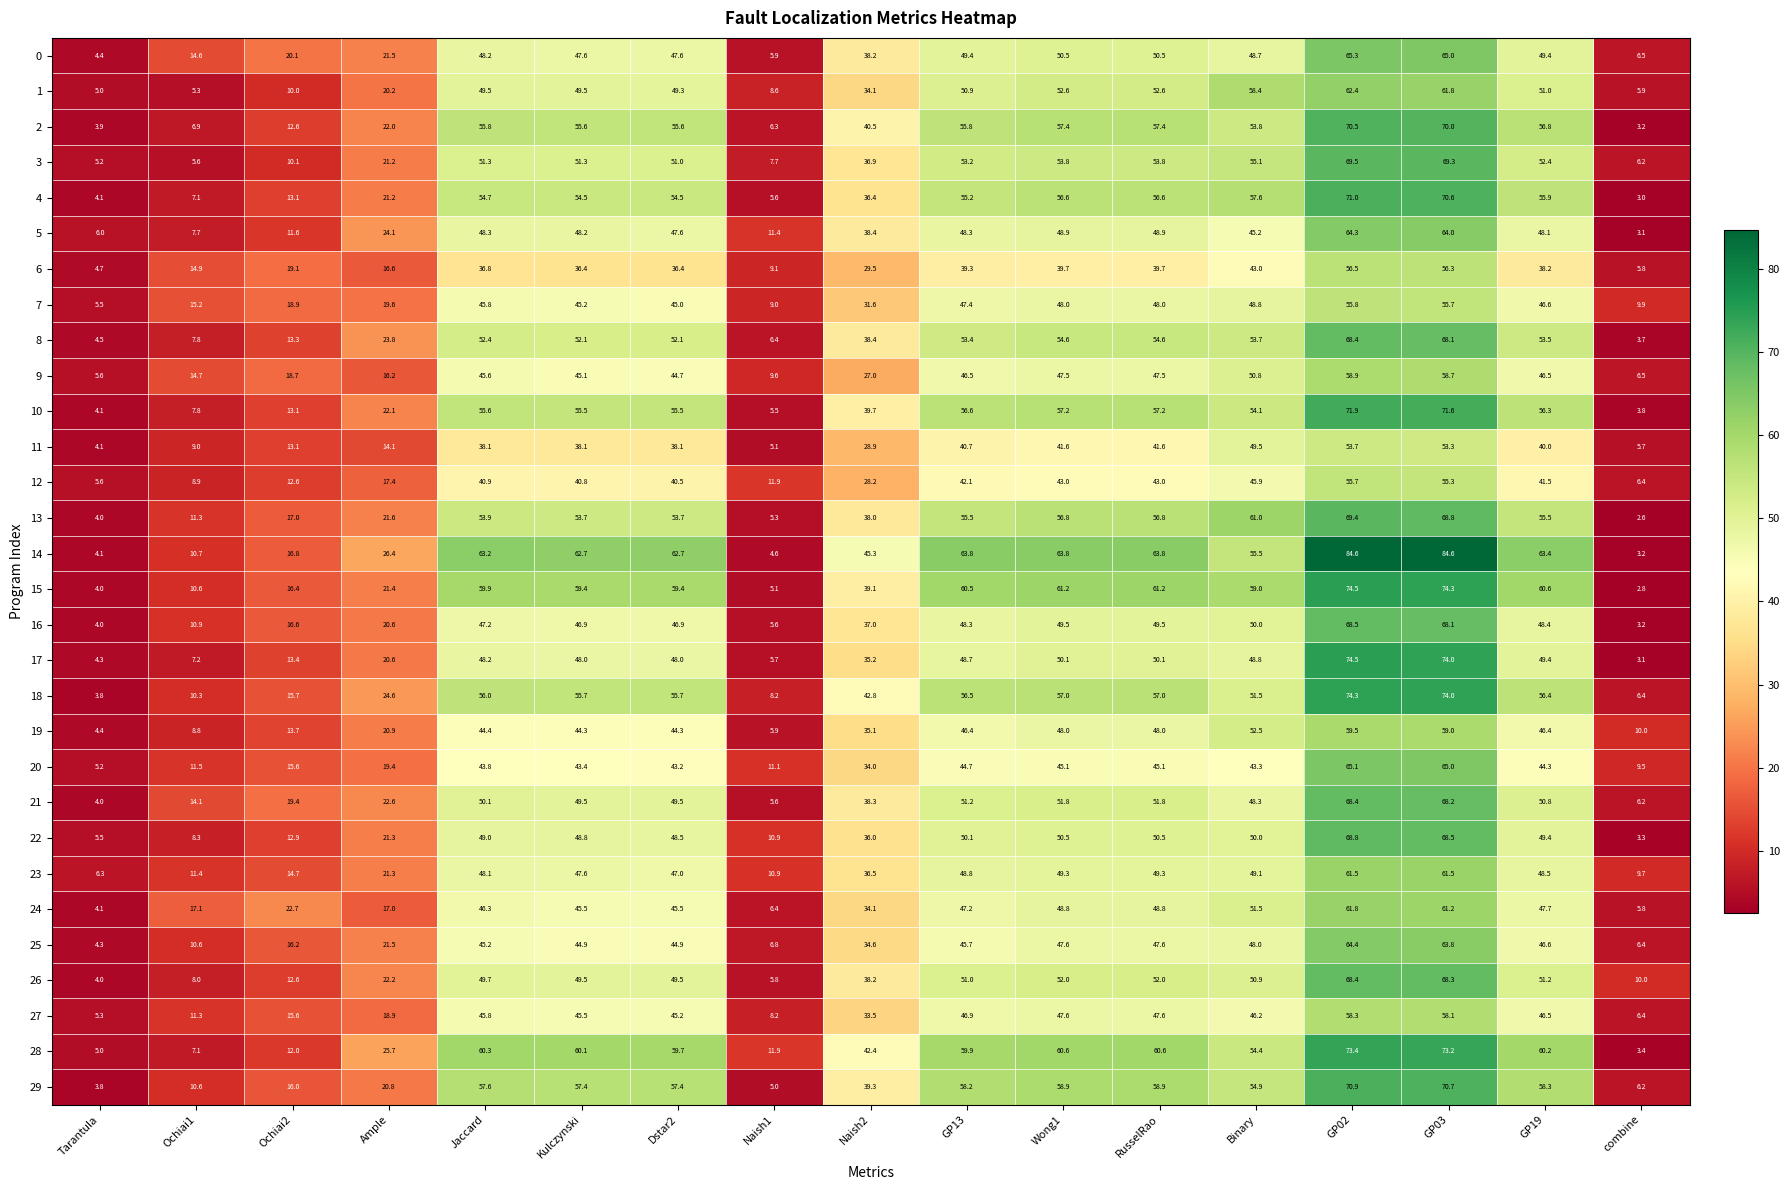

Is it true that 15 equals 59.0 at Binary?

True